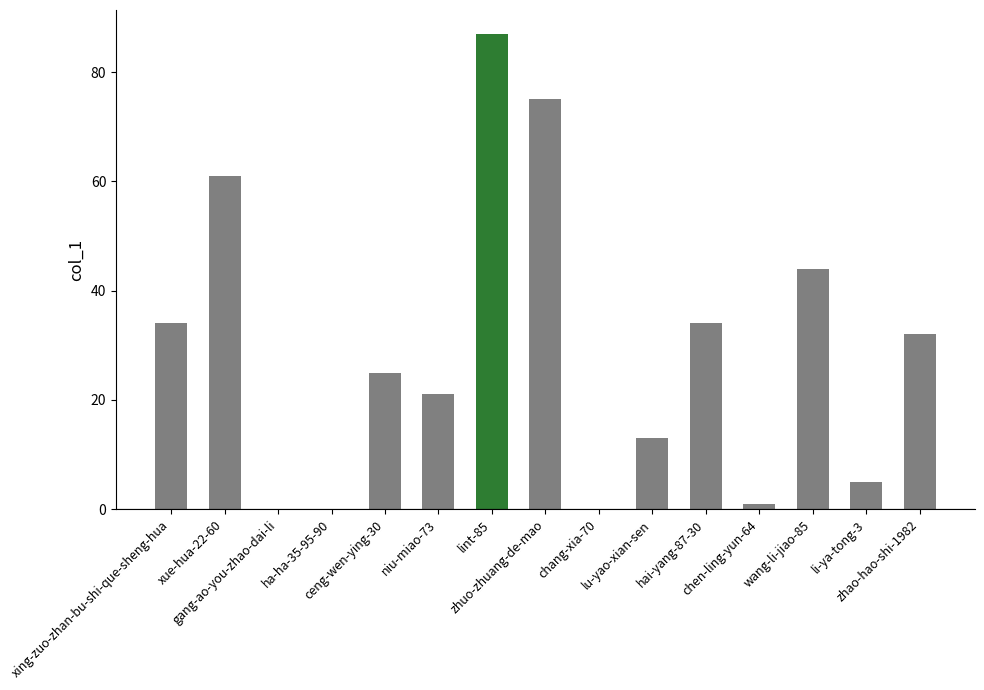

Reading right to left, transcribe all the data shown in this chart.

zhao-hao-shi-1982=32	li-ya-tong-3=5	wang-li-jiao-85=44	chen-ling-yun-64=1	hai-yang-87-30=34	lu-yao-xian-sen=13	chang-xia-70=0	zhuo-zhuang-de-mao=75	lint-85=87	niu-miao-73=21	ceng-wen-ying-30=25	ha-ha-35-95-90=0	gang-ao-you-zhao-dai-li=0	xue-hua-22-60=61	xing-zuo-zhan-bu-shi-que-sheng-hua=34